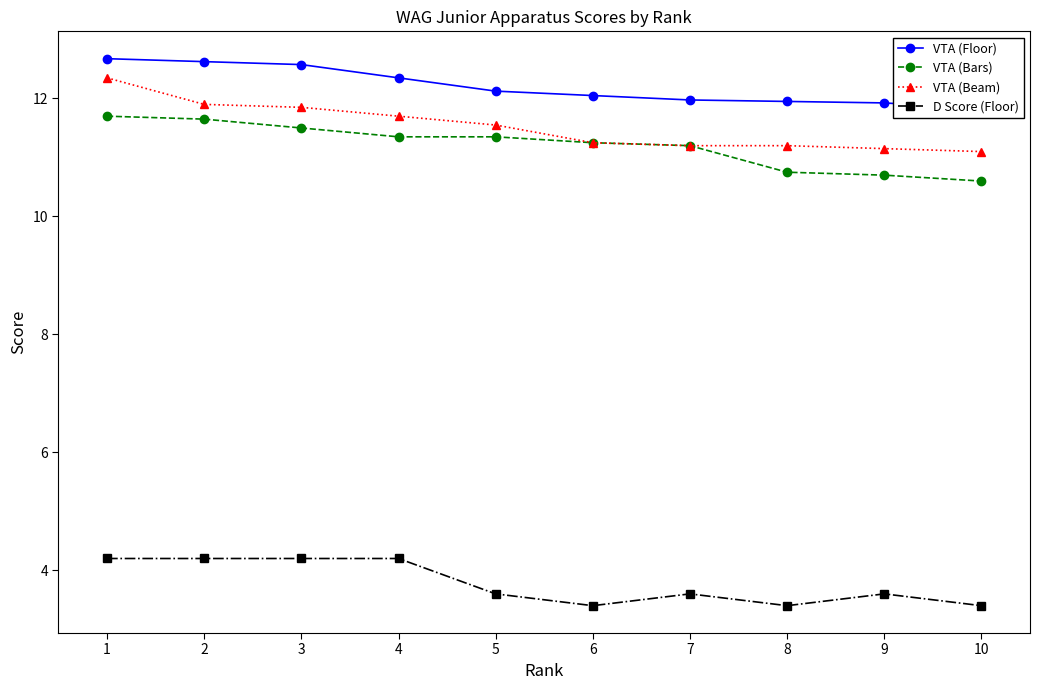

At which category does D Score (Floor) reach its first local valley?

6